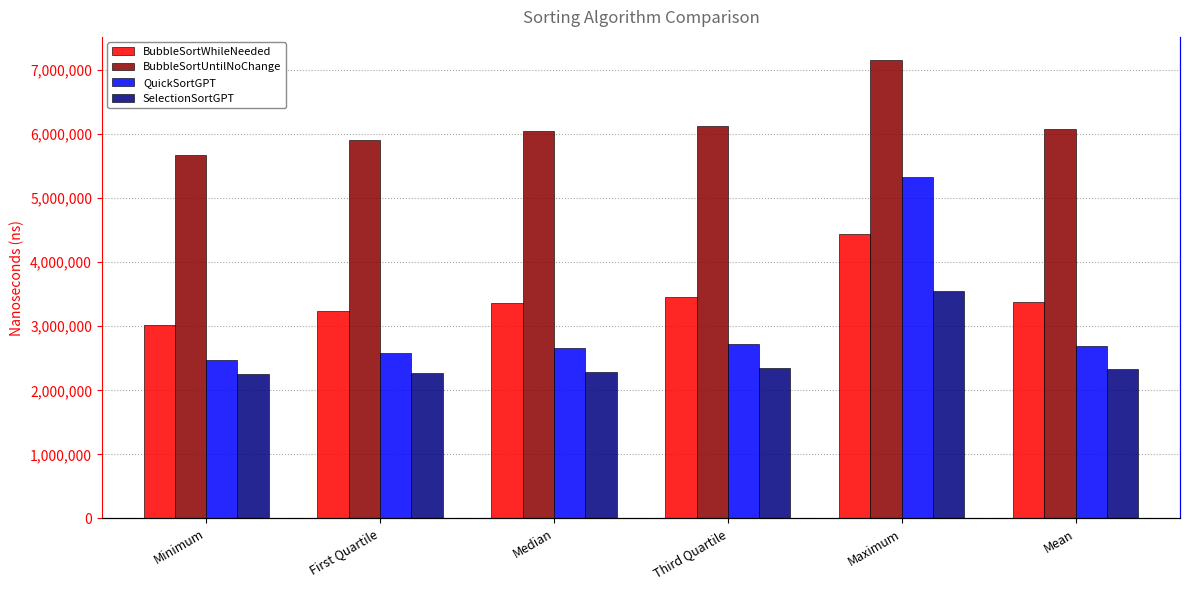

Count the number of data series in this chart.

4